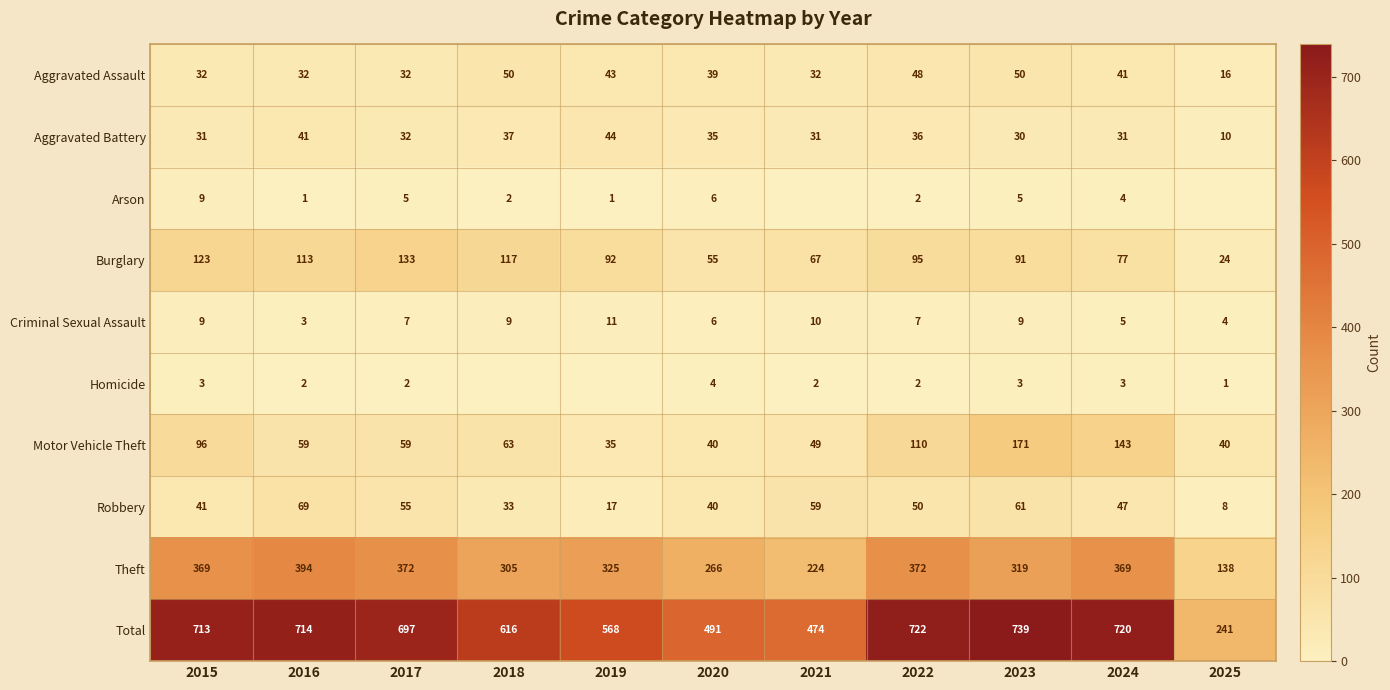

Which series changed the most between 2023 and 2024?

Theft